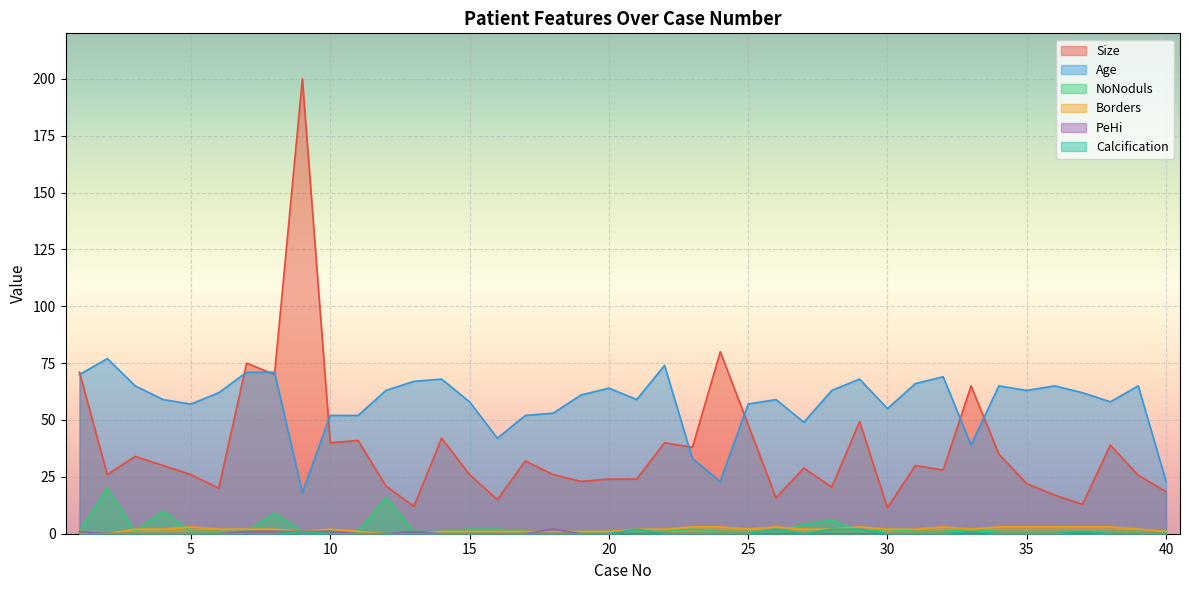

Reading left to right, transcribe all the data shown in this chart.

Size: 71.0	26.0	34.0	30.0	26.0	20.0	75.0	70.0	200.0	40.0	41.0	21.0	12.0	42.0	26.0	15.0	32.0	26.0	23.0	24.0	24.0	40.0	38.0	80.0	48.0	15.8	28.9	20.5	49.3	11.4	30.0	28.0	65.0	35.0	22.0	17.0	12.9	39.0	25.7	18.5
Age: 70.0	77.0	65.0	59.0	57.0	62.0	71.0	71.0	18.0	52.0	52.0	63.0	67.0	68.0	58.0	42.0	52.0	53.0	61.0	64.0	59.0	74.0	33.0	23.0	57.0	59.0	49.0	63.0	68.0	55.0	66.0	69.0	39.0	65.0	63.0	65.0	62.0	58.0	65.0	23.0
NoNoduls: 1.0	20.0	1.0	10.0	1.0	1.0	1.0	9.0	1.0	1.0	1.0	16.0	1.0	1.0	2.0	2.0	1.0	1.0	1.0	1.0	1.0	1.0	2.0	1.0	1.0	1.0	4.0	6.0	1.0	2.0	1.0	1.0	2.0	1.0	1.0	1.0	1.0	1.0	1.0	1.0
Borders: 1.0	0.0	2.0	2.0	3.0	2.0	2.0	2.0	1.0	2.0	1.0	0.0	0.0	1.0	1.0	1.0	1.0	1.0	1.0	1.0	2.0	2.0	3.0	3.0	2.0	3.0	2.0	2.0	3.0	2.0	2.0	3.0	2.0	3.0	3.0	3.0	3.0	3.0	2.0	1.0
PeHi: 1.0	0.0	0.0	0.0	0.0	0.0	1.0	1.0	1.0	1.0	0.0	0.0	1.0	0.0	0.0	0.0	0.0	2.0	0.0	0.0	0.0	0.0	0.0	0.0	0.0	0.0	0.0	0.0	0.0	0.0	0.0	0.0	0.0	0.0	0.0	0.0	0.0	0.0	0.0	0.0
Calcification: 0.0	0.0	0.0	0.0	0.0	0.0	0.0	0.0	1.0	0.0	0.0	0.0	0.0	0.0	0.0	0.0	0.0	0.0	0.0	0.0	2.0	0.0	0.0	0.0	0.0	2.0	0.0	2.0	2.0	0.0	0.0	0.0	1.0	0.0	0.0	0.0	1.0	0.0	0.0	0.0